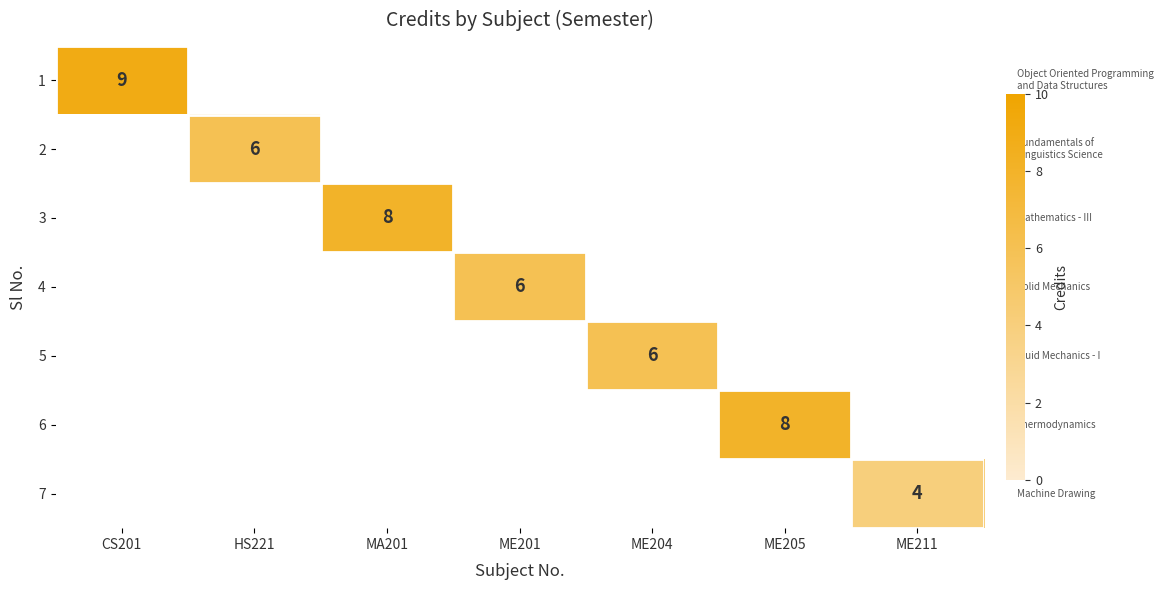

The 6 series shows 3 at ME205. True or false?

False